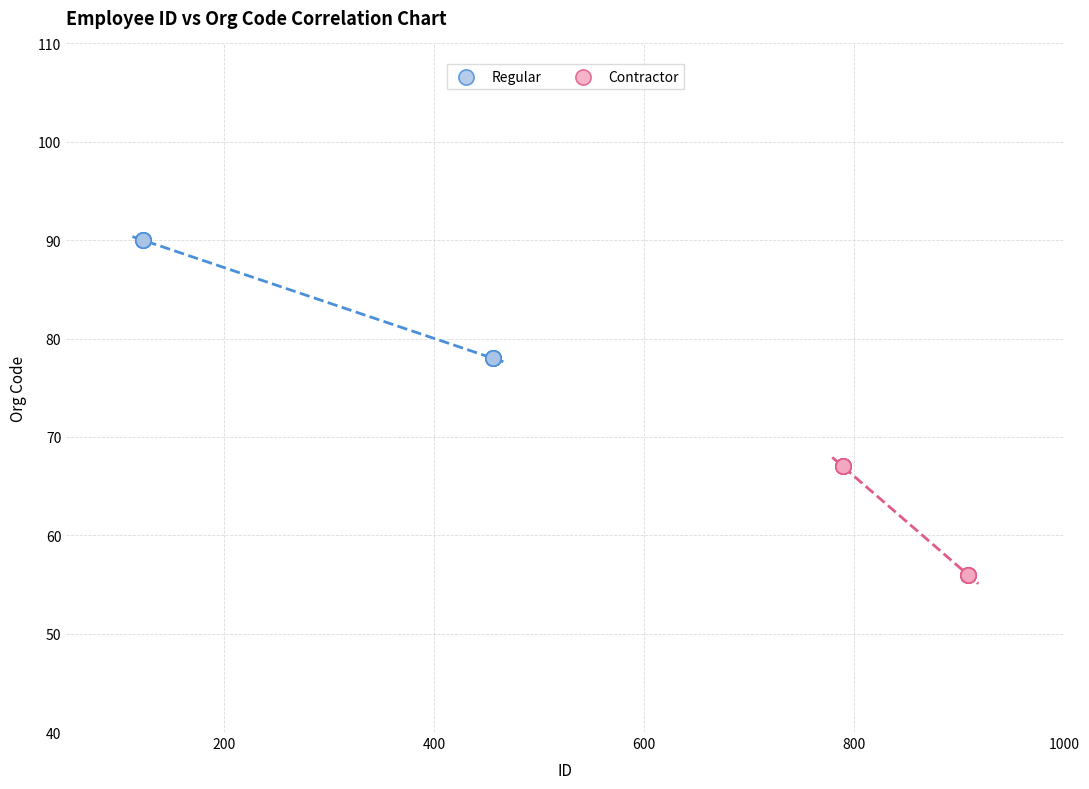

Which series reaches the maximum Y coordinate?

Regular